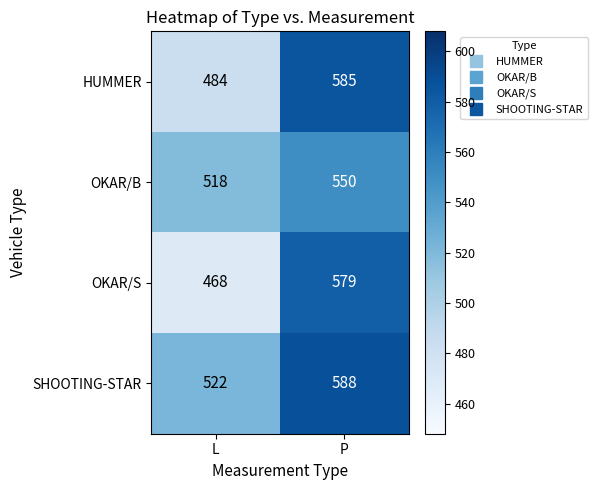

What is the difference between the highest and lowest values at P?

38